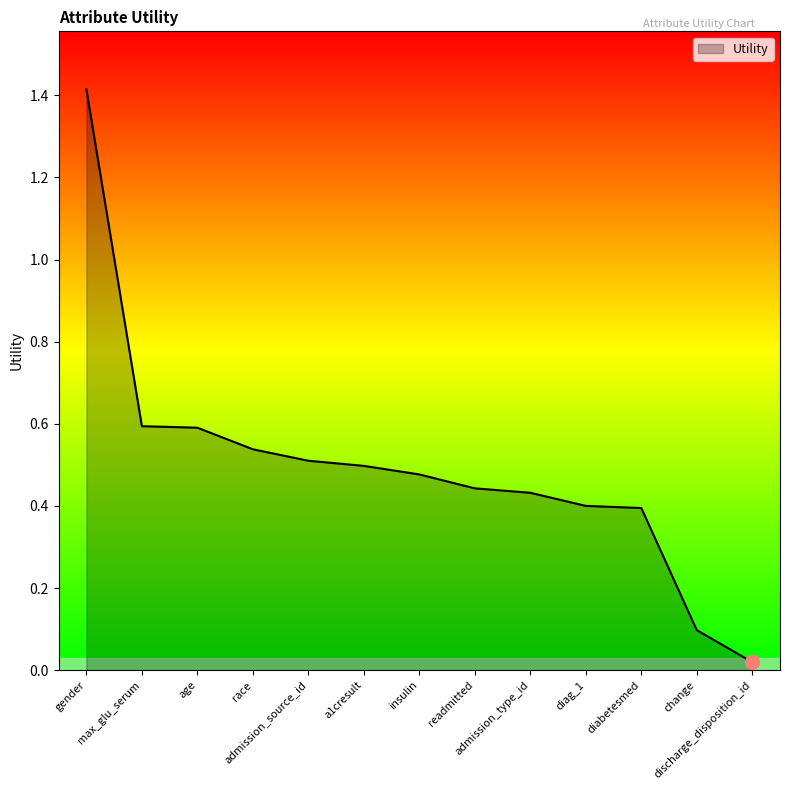

What is the difference between the maximum and minimum values?

1.4